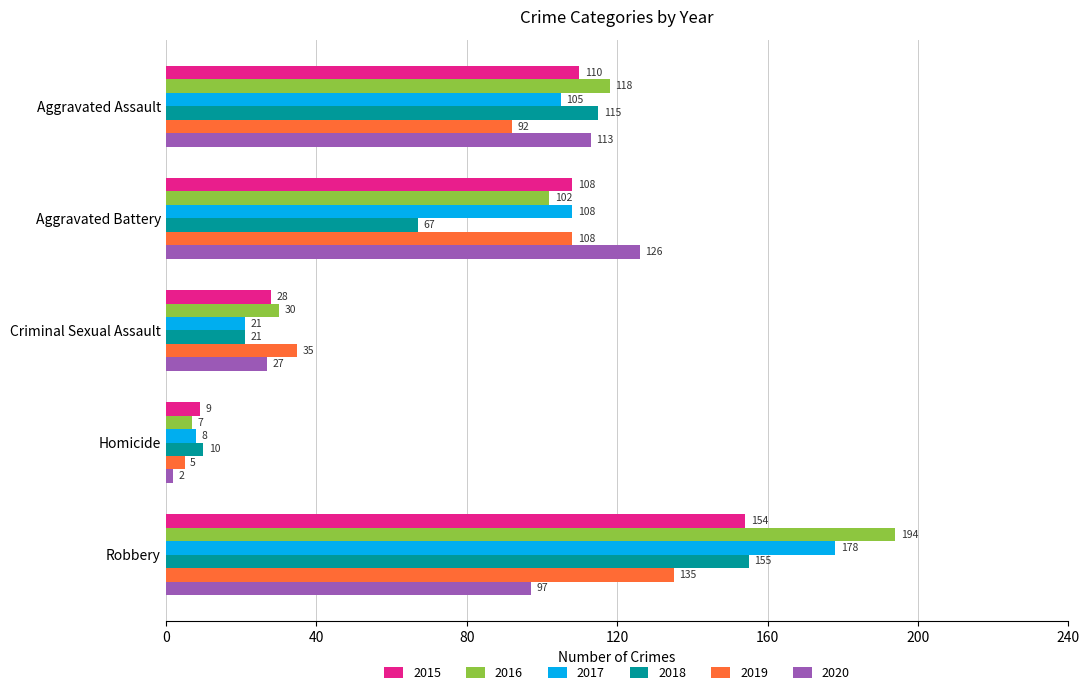

True or false: 2016 has a value of 68 at Aggravated Assault.

False